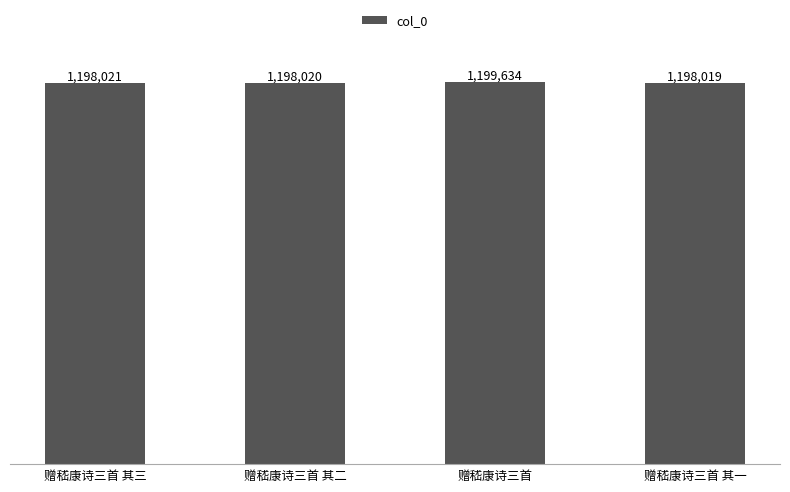

True or false: the data shows 1198019 at 赠嵇康诗三首 其一.

True